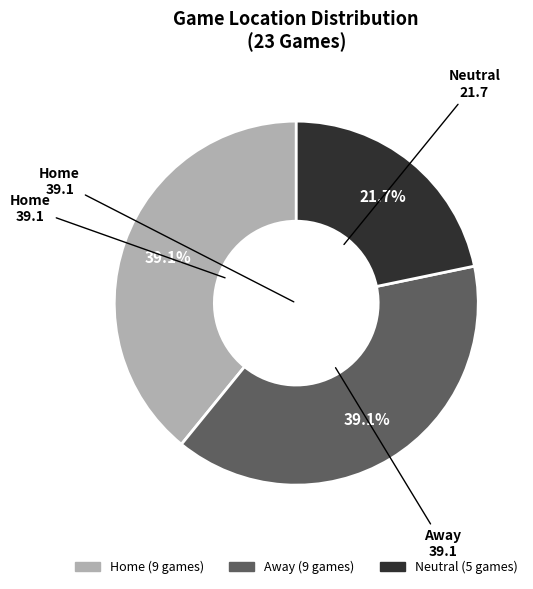

What percentage is the Neutral slice, to the nearest percent?

22%